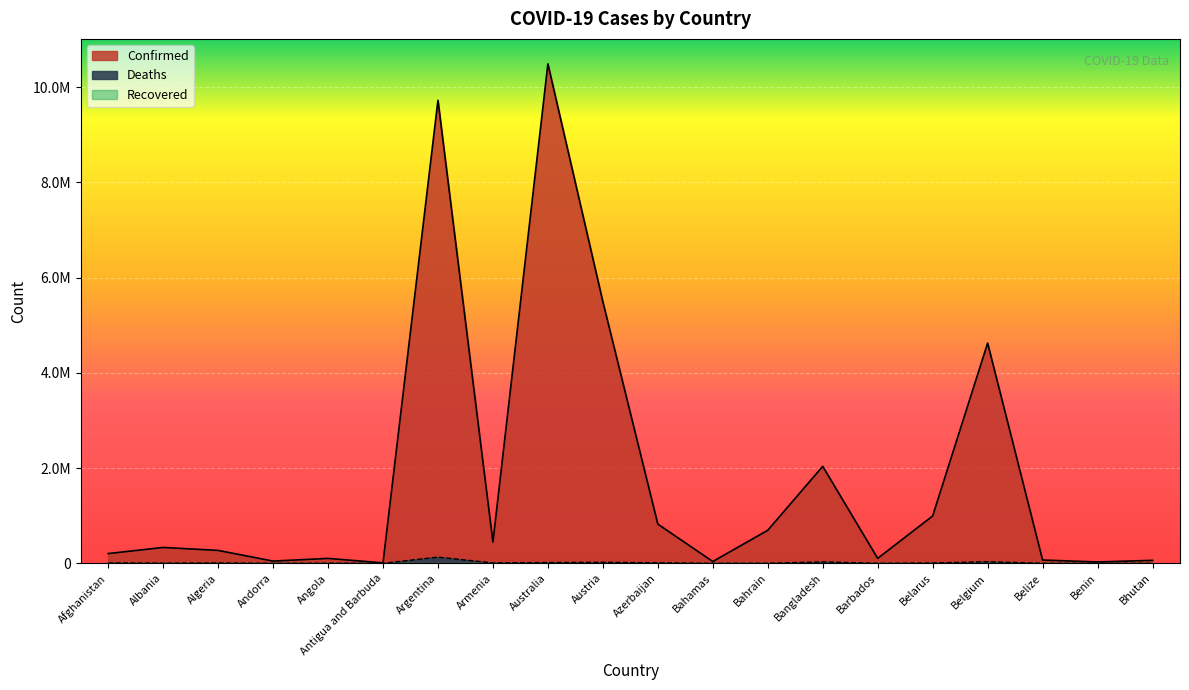

What is the approximate value of Deaths at Belize, to the nearest 50?

700